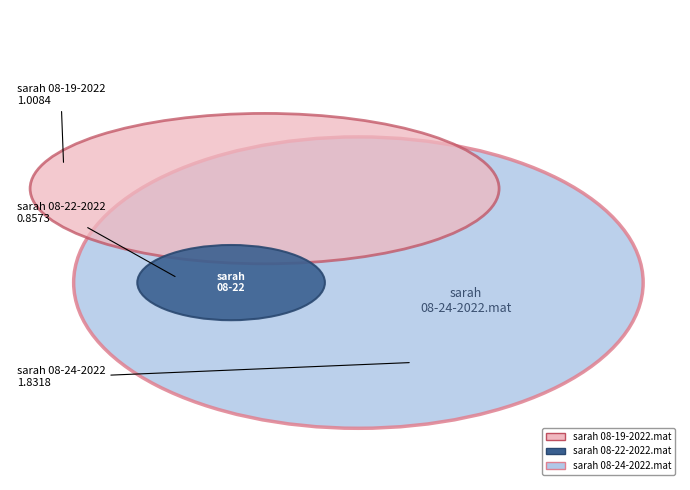

Is it true that sarah 08-22-2022.mat is 16% of the pie?

False